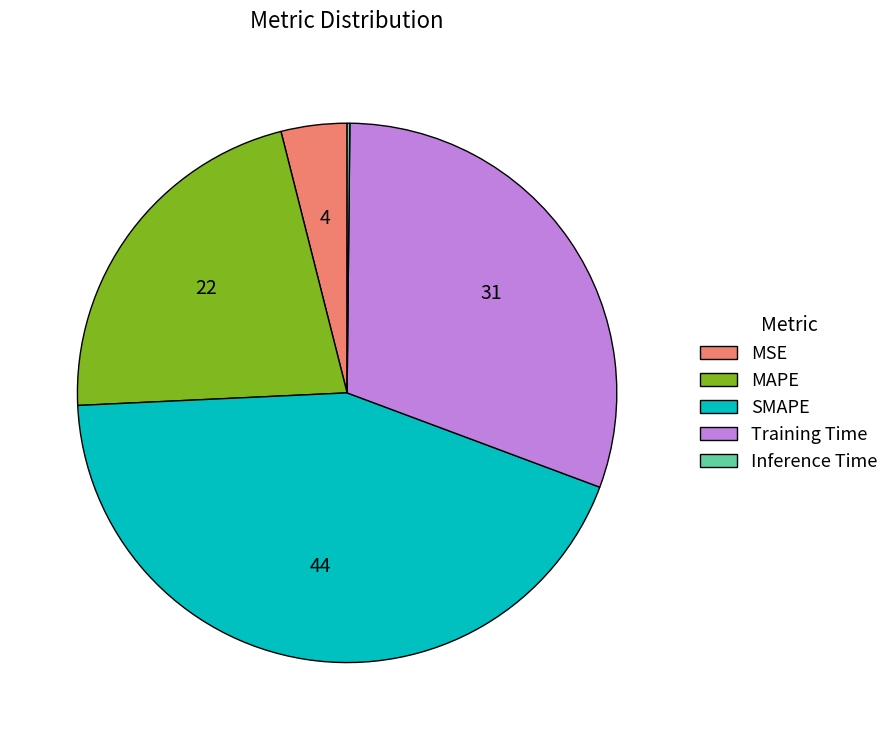

What is the largest slice in the pie chart?

SMAPE